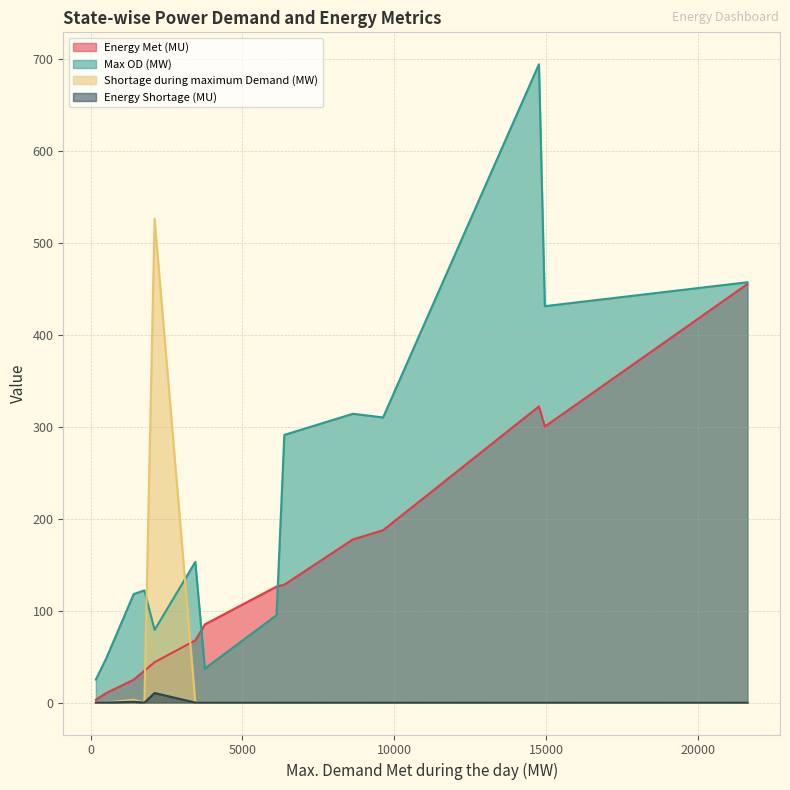

Which series has the largest total across all categories?

Max OD (MW)